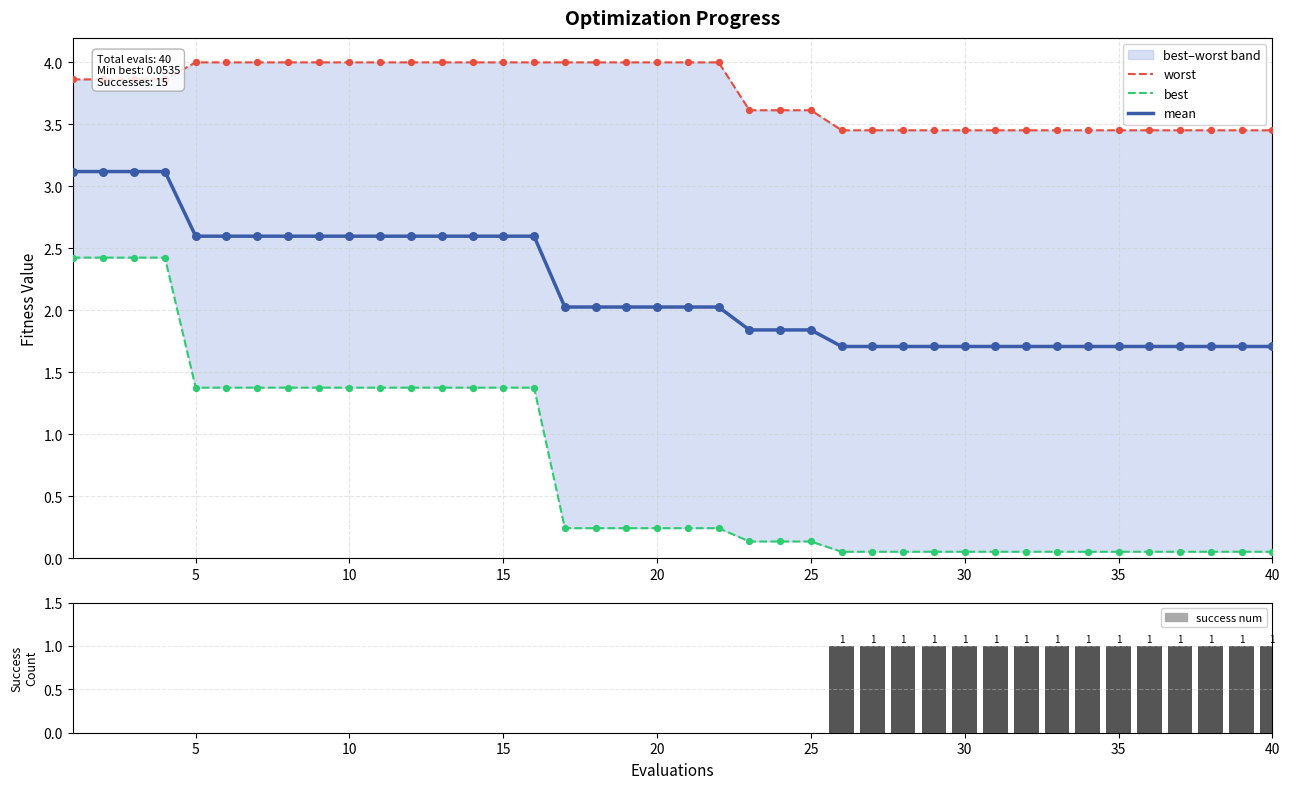

At how many categories does at least one series exceed 1?

40